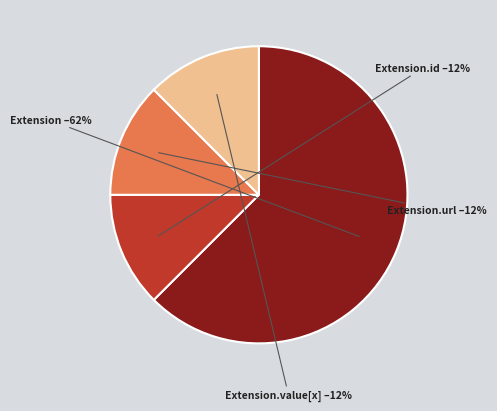

Does any single category account for the majority?

Yes